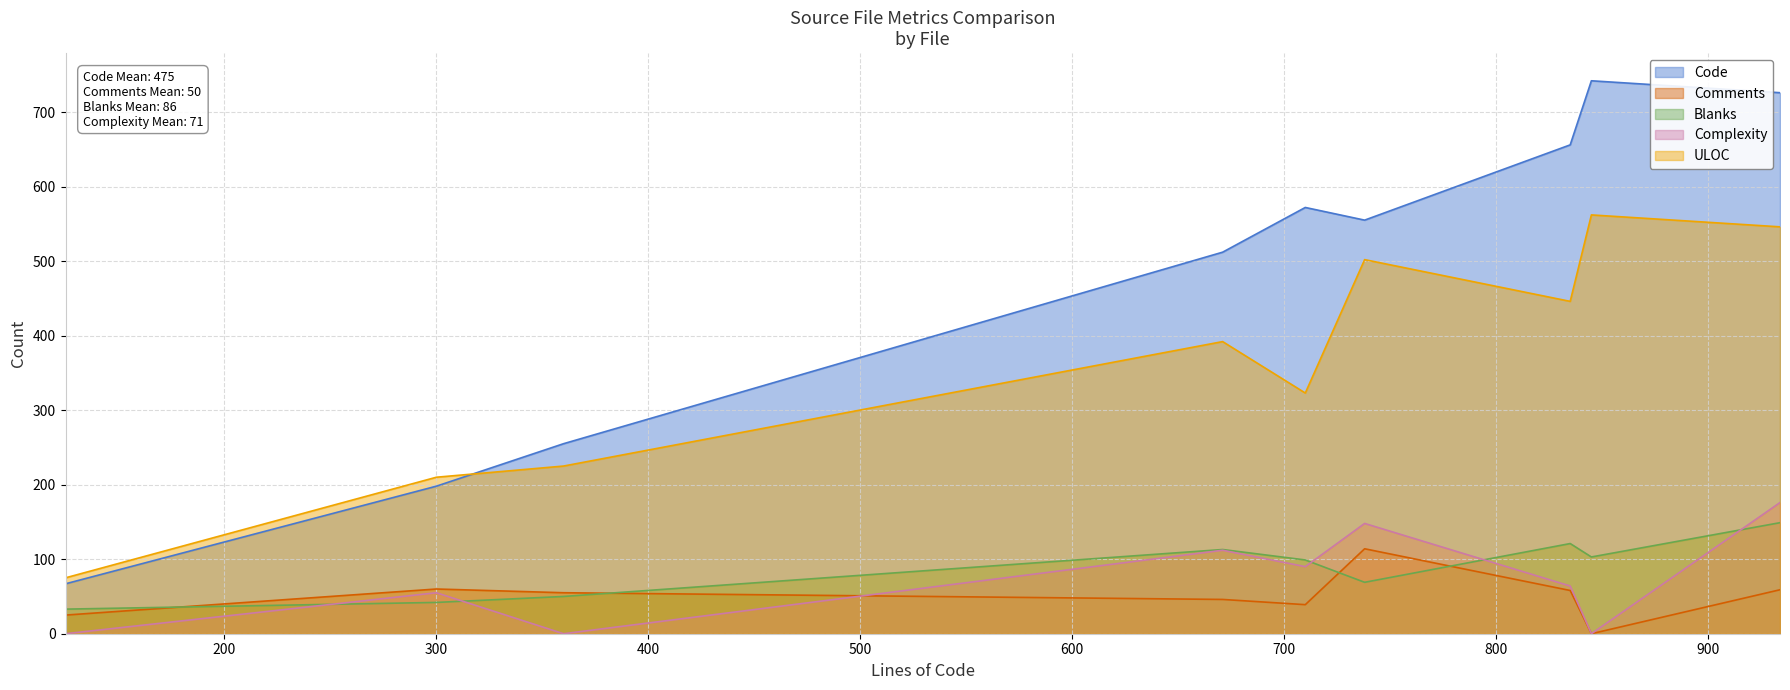

Does the chart display data point markers on the line(s)?

No